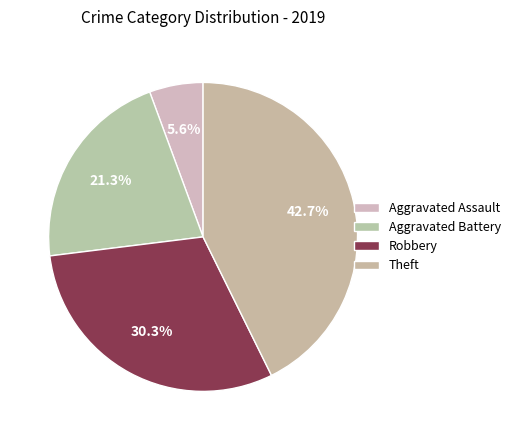

Do Theft and Aggravated Assault together represent more than half of the pie?

No